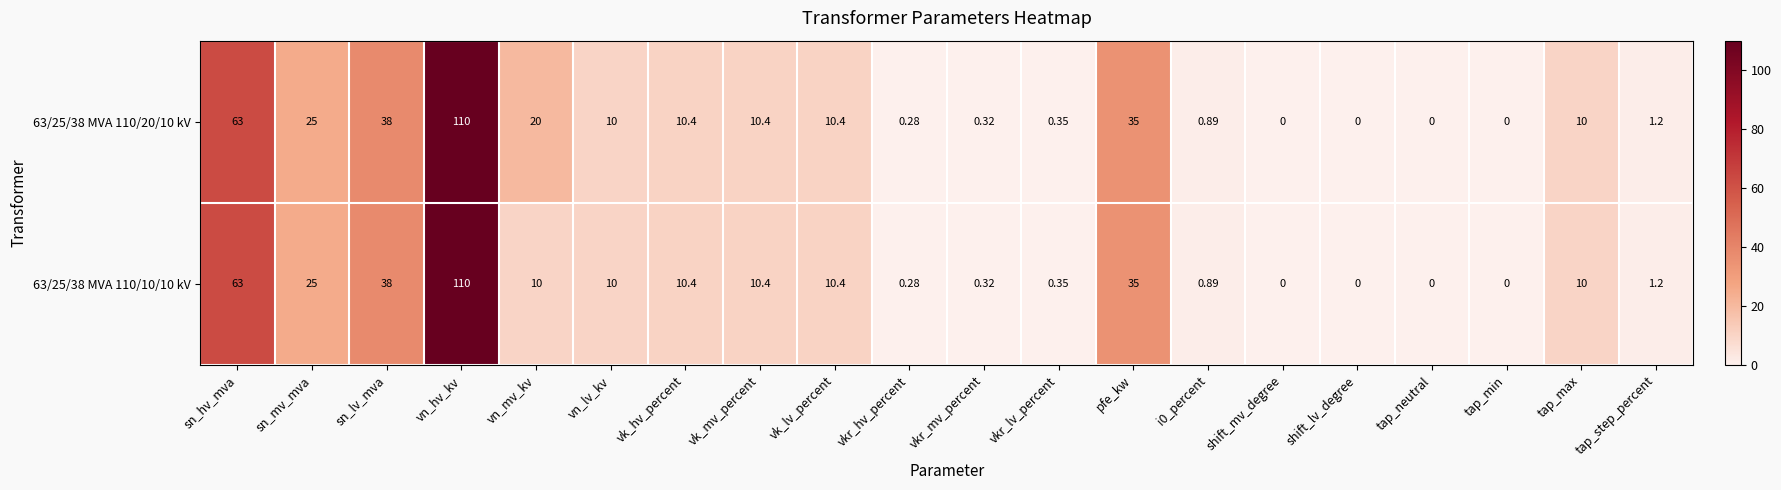

Is the value of 63/25/38 MVA 110/20/10 kV at tap_step_percent greater than the value of 63/25/38 MVA 110/10/10 kV at sn_lv_mva?

No